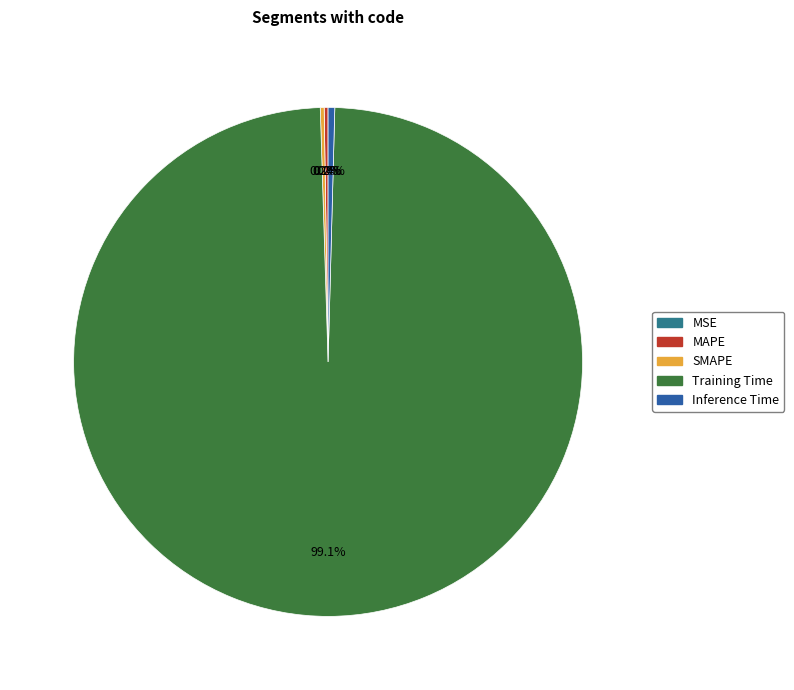

Which category has the biggest portion of the pie?

Training Time